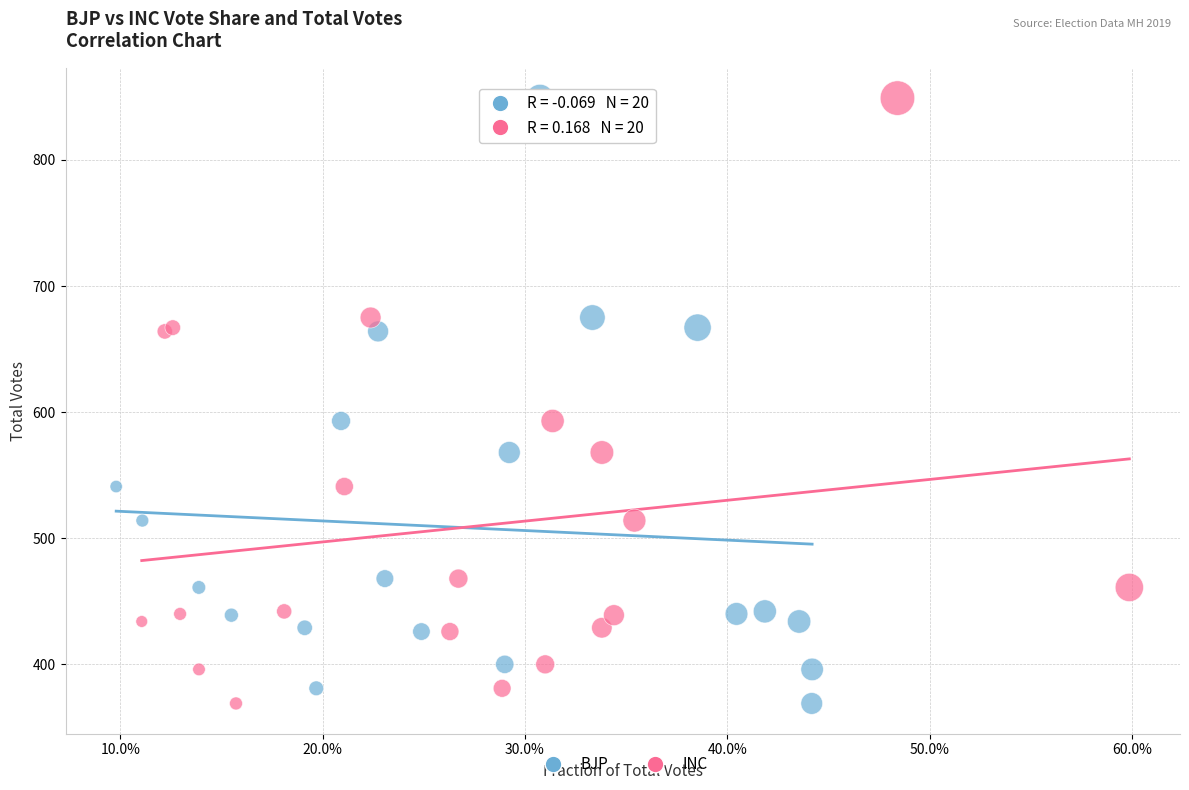

What are all the series names shown in the legend?

BJP, INC